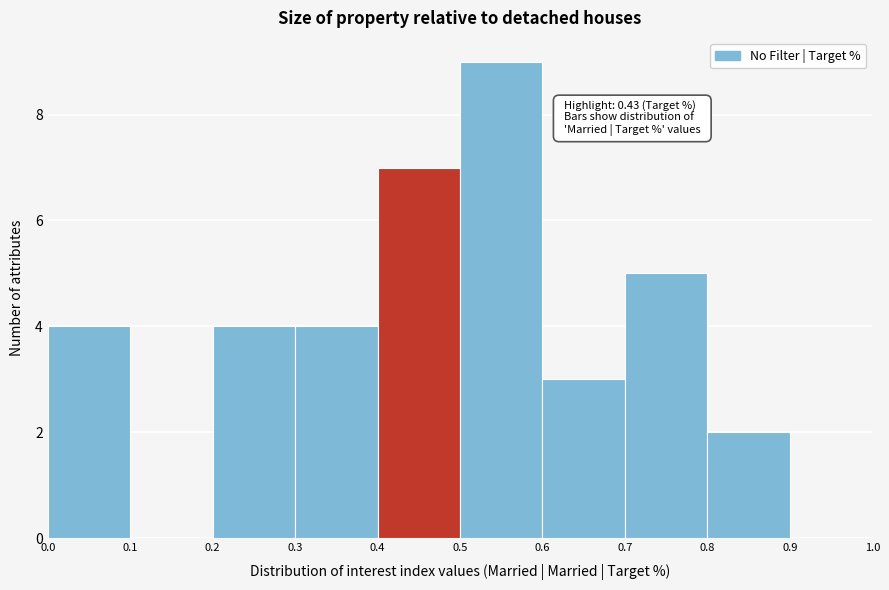

Which range on the x-axis has the tallest bar?

0.5 to 0.6